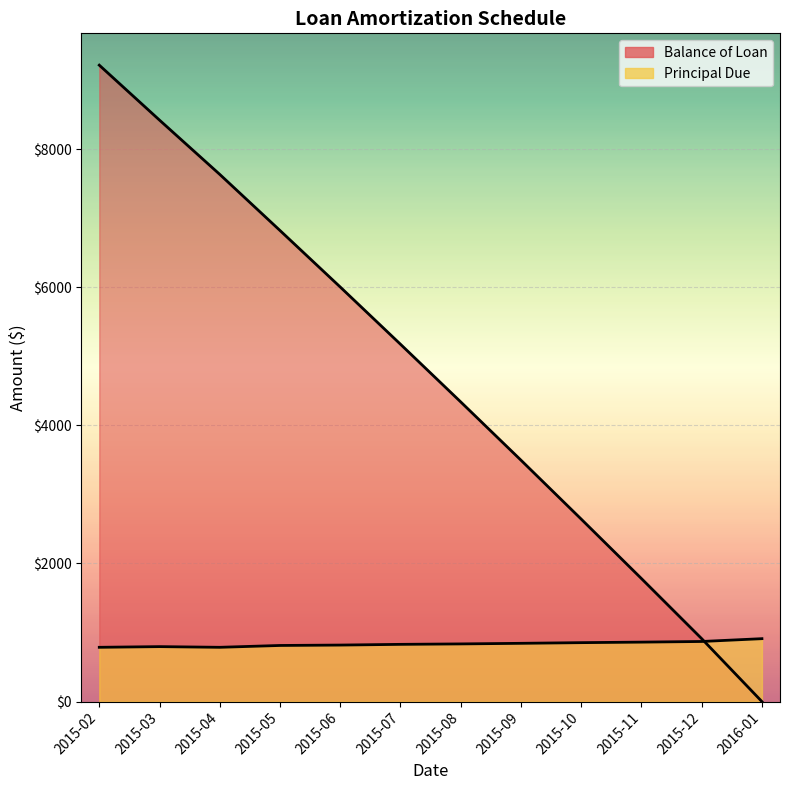

Is the value of Principal Due at 2015-08 greater than the value of Balance of Loan at 2015-02?

No